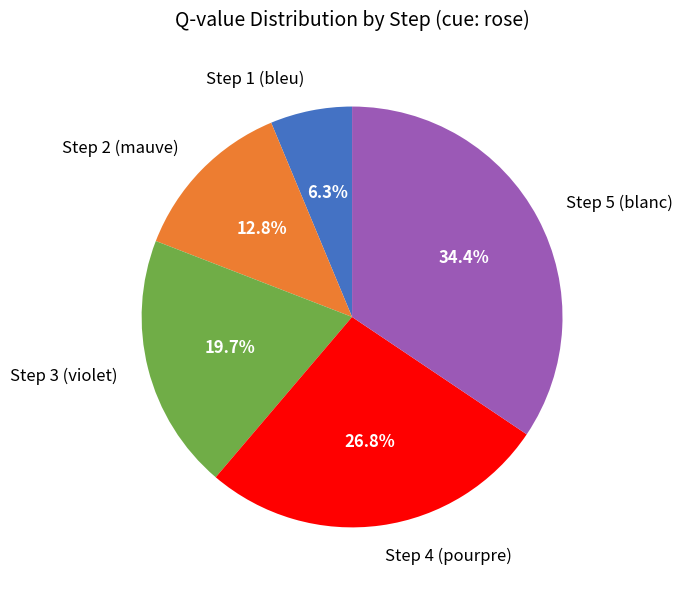

What percentage is NOT represented by Step 4 (pourpre)?

73.2%